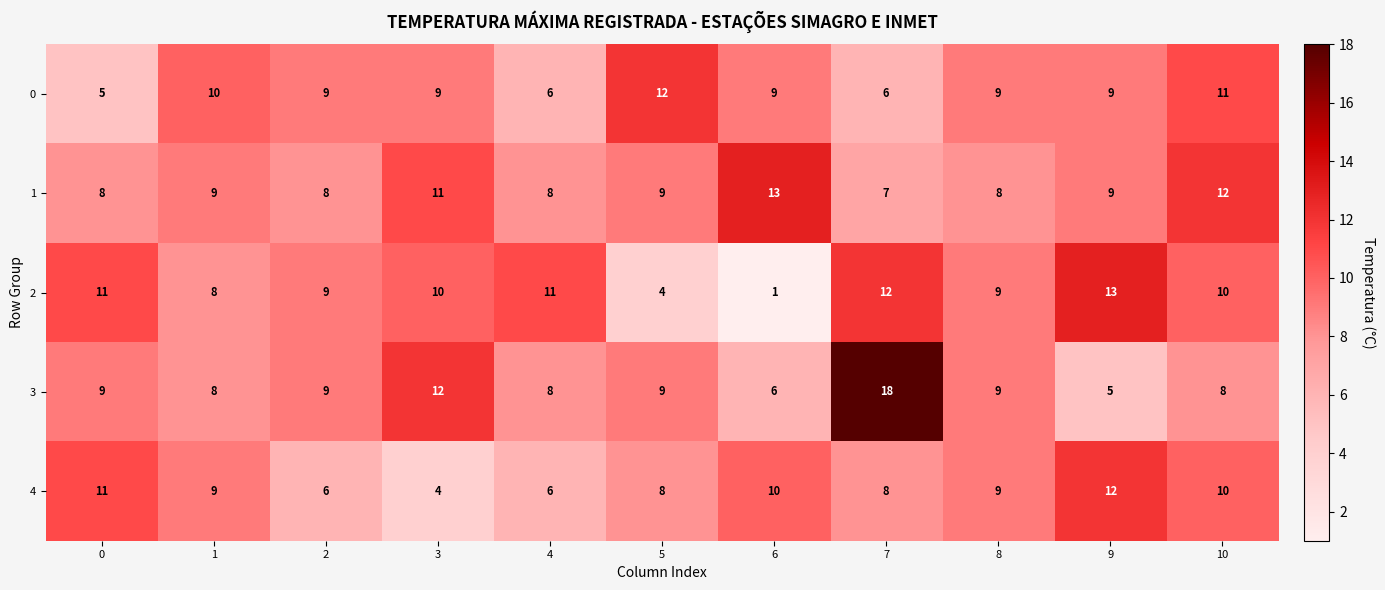

At 7, list the series in order from smallest to largest.

0, 1, 4, 2, 3